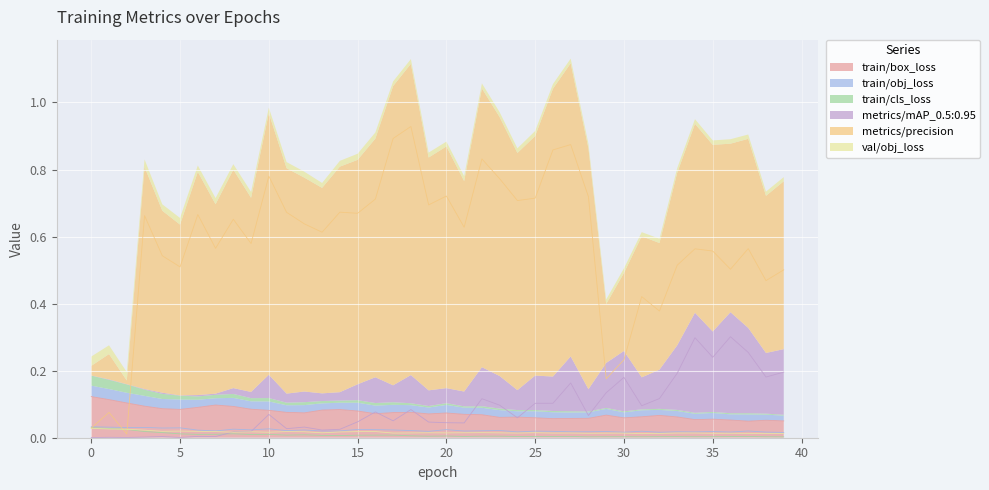

Is it true that val/obj_loss equals 0.0 at 32?

True